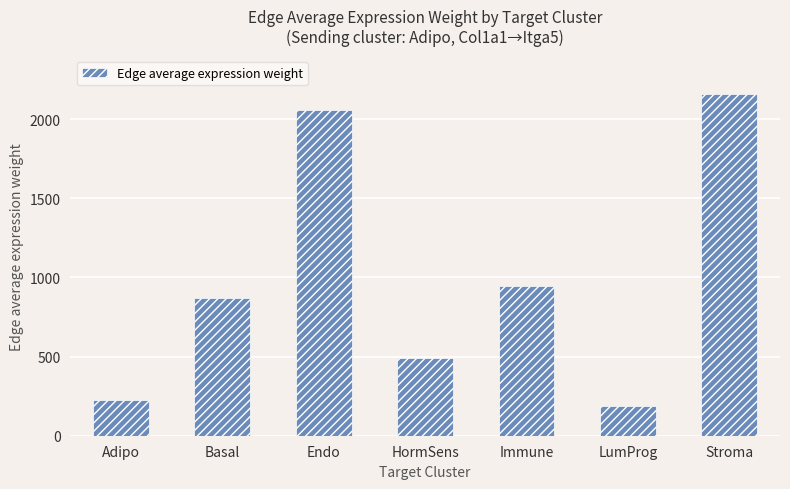

Rank the categories by value from lowest to highest.

LumProg, Adipo, HormSens, Basal, Immune, Endo, Stroma